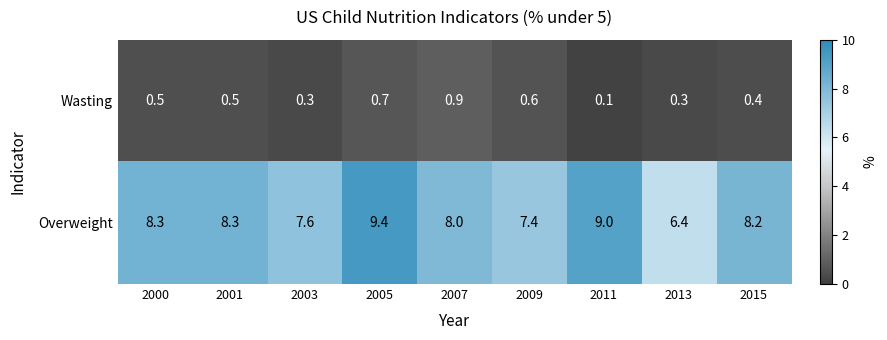

Which series has the widest spread of values?

Overweight